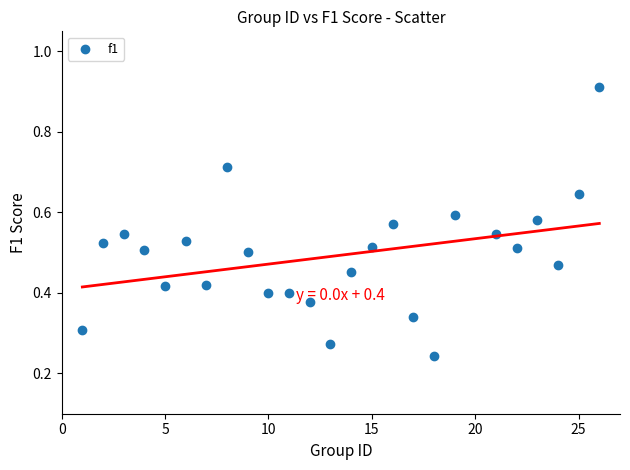

What is the range of X values (max minus min)?

25.0